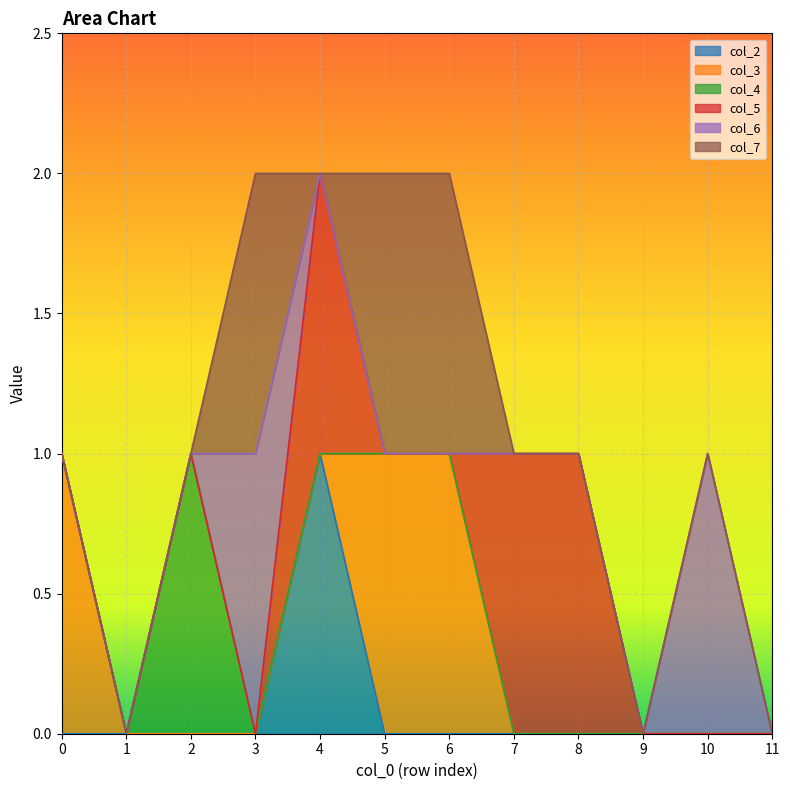

The col_6 series shows 0 at 9. True or false?

True